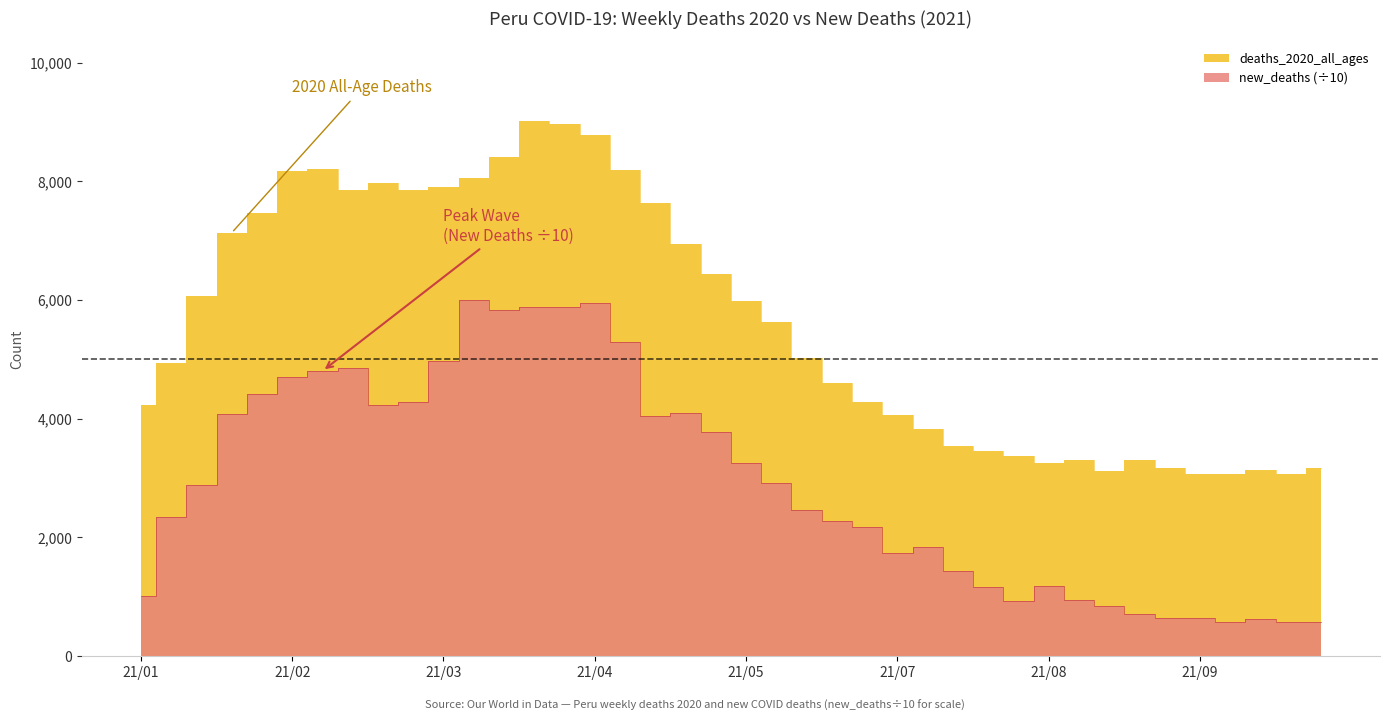

How many distinct data groups are displayed?

2